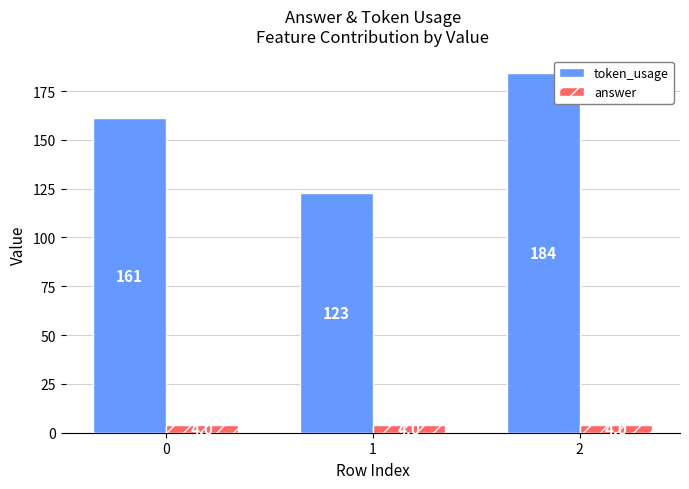

At which category is the sum across all series the highest?

2